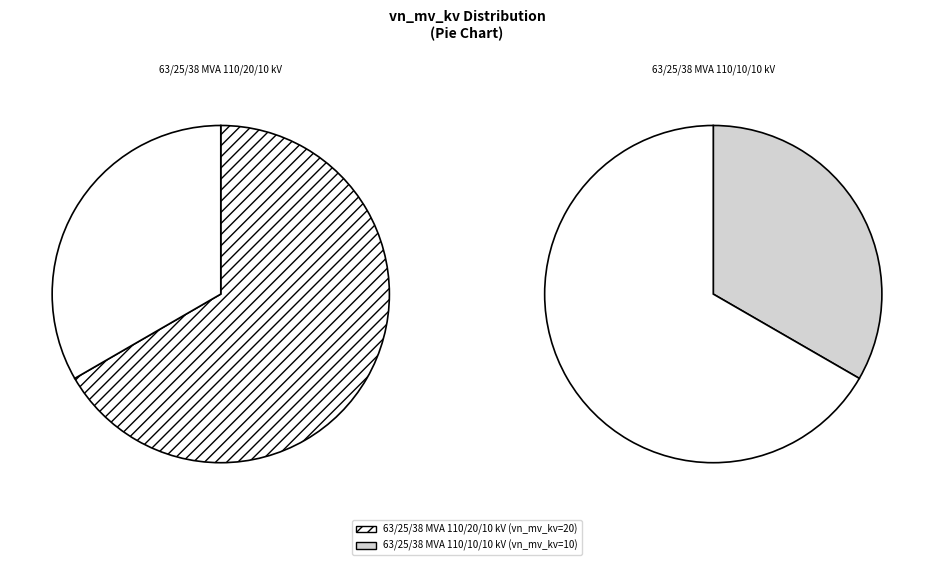

The 63/25/38 MVA 110/10/10 kV slice represents 22% of the pie. True or false?

False